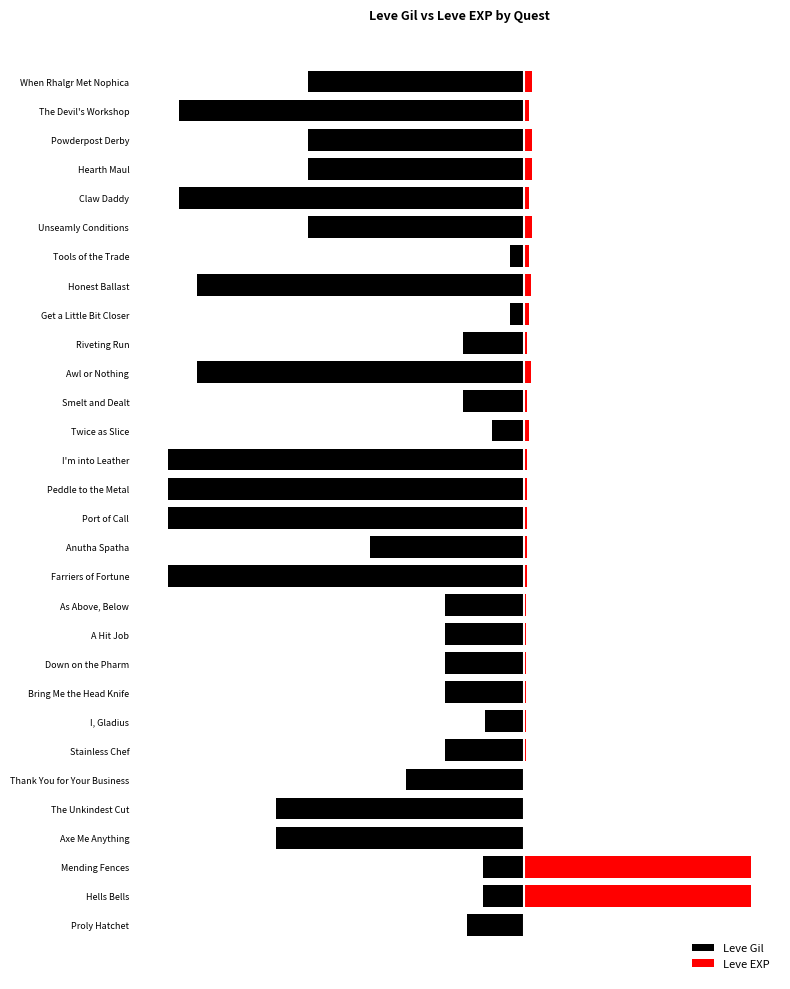

Which series has the largest total across all categories?

Leve EXP